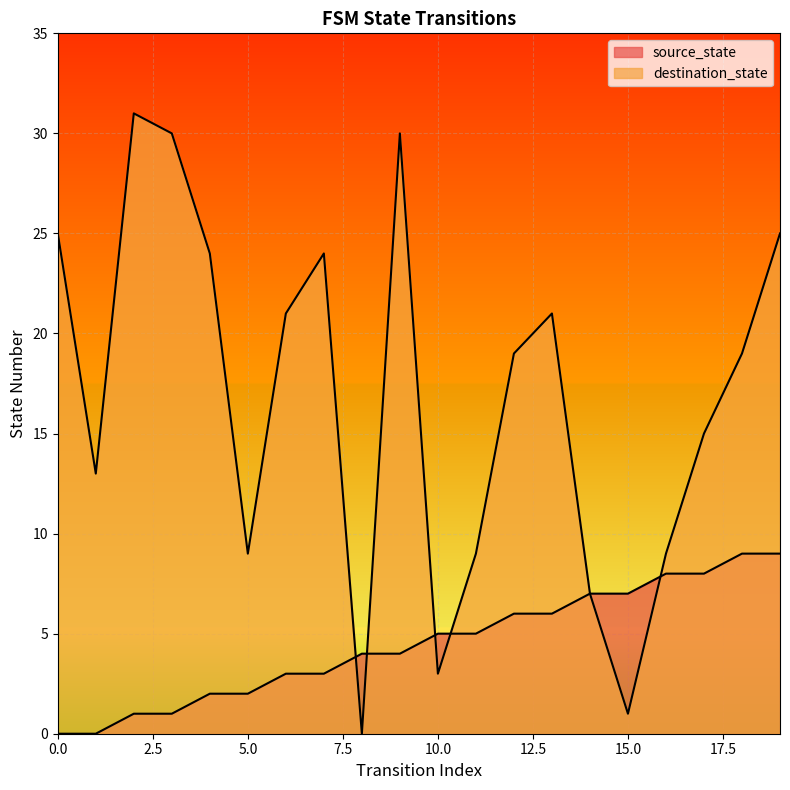

List the series in order of their overall mean, lowest first.

source_state, destination_state